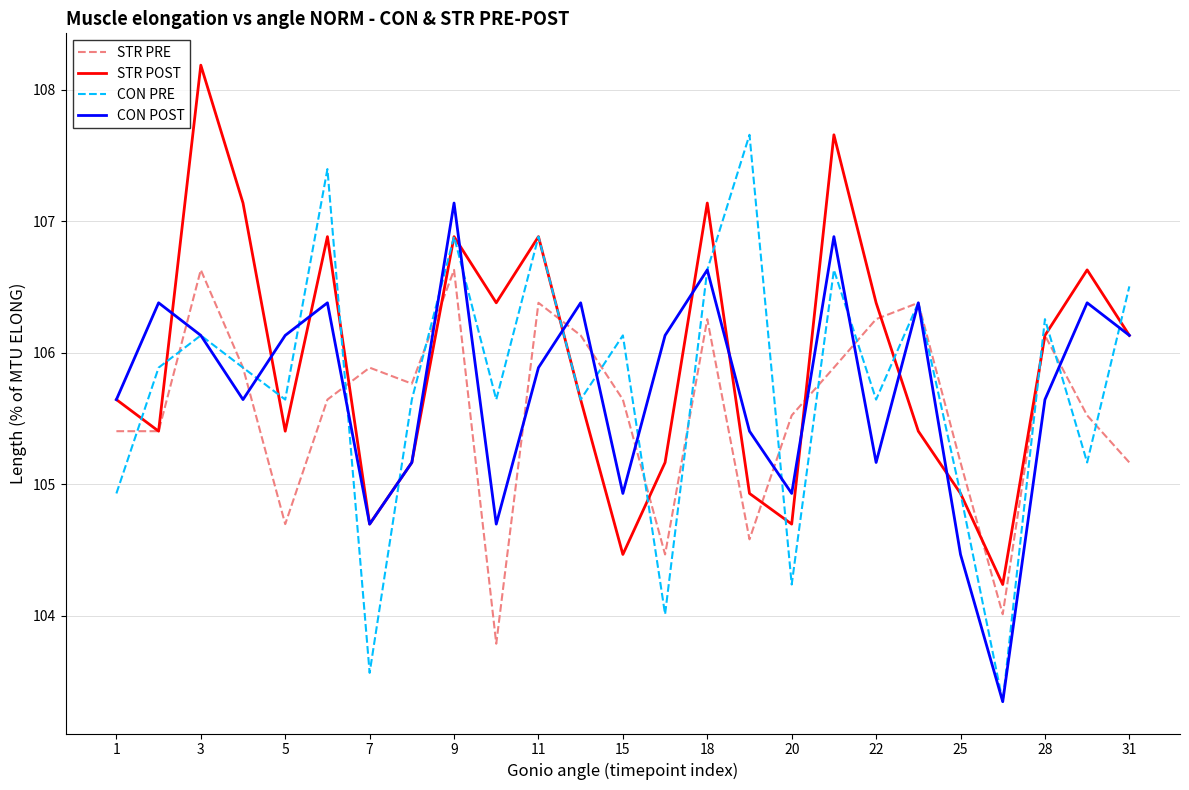

True or false: STR PRE and STR POST cross at least once.

True